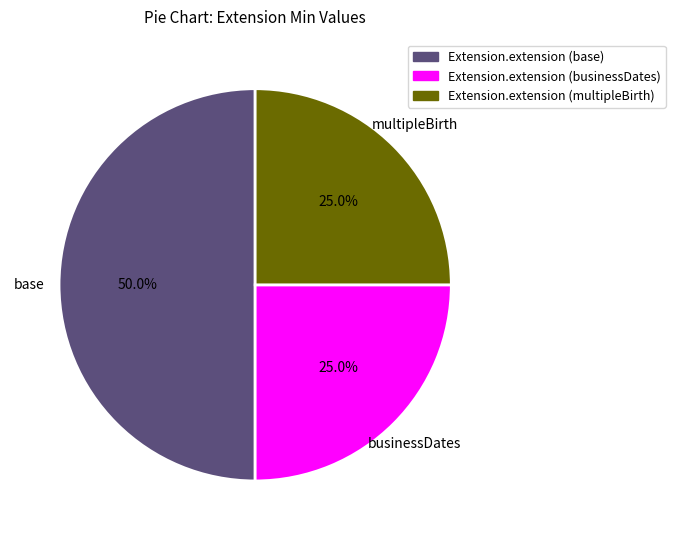

Which has a higher value, Extension.extension (base) or Extension.extension (businessDates)?

Extension.extension (base)